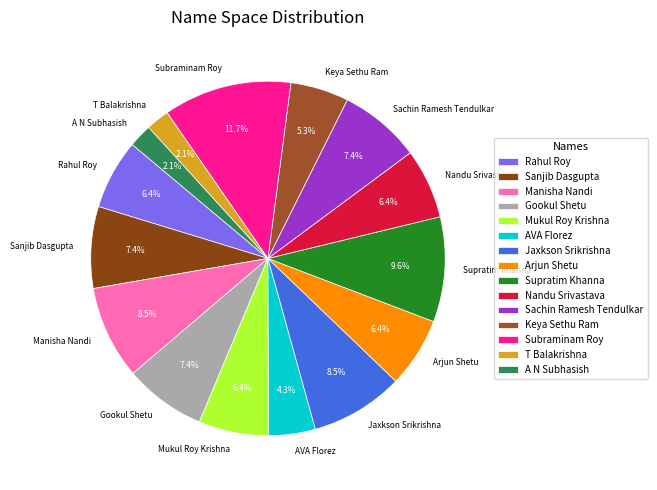

Does any single category account for the majority?

No